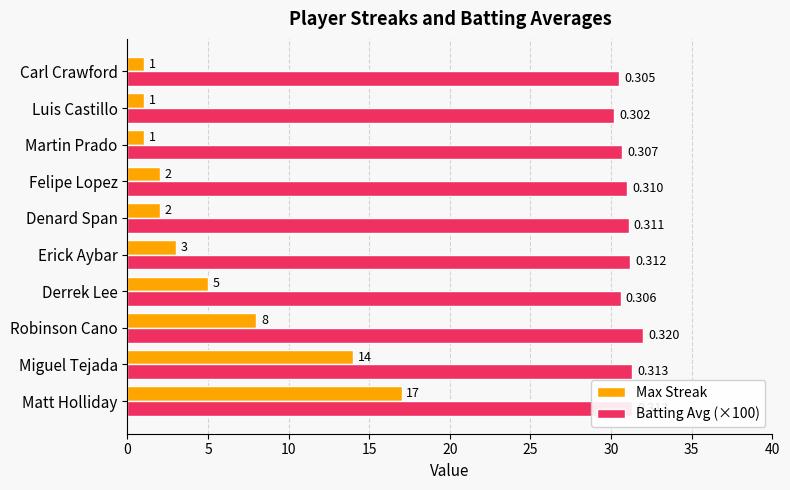

Which category has the highest value across all series?

Robinson Cano